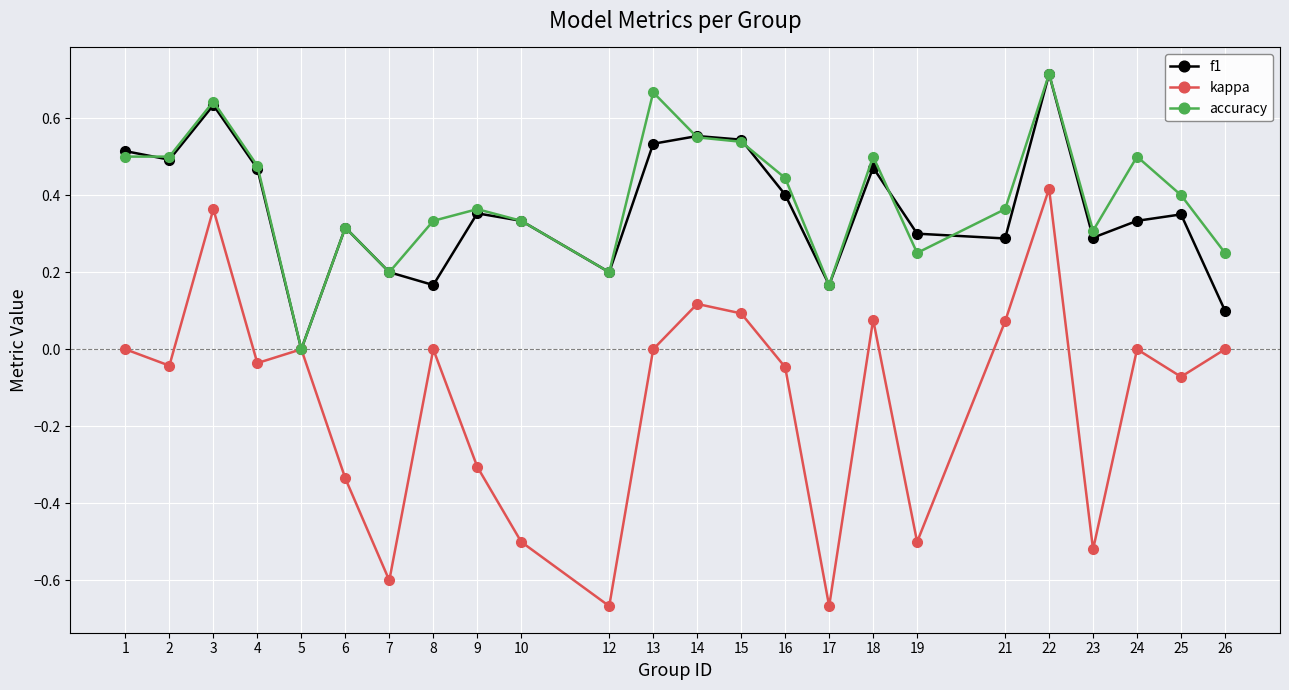

What is the difference between the second highest and minimum values in the kappa series?

1.0